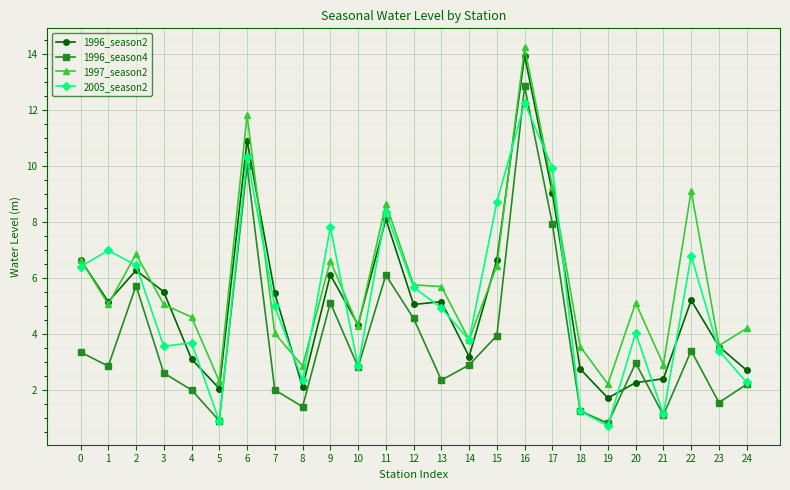

What is the maximum value shown in the chart?

14.2